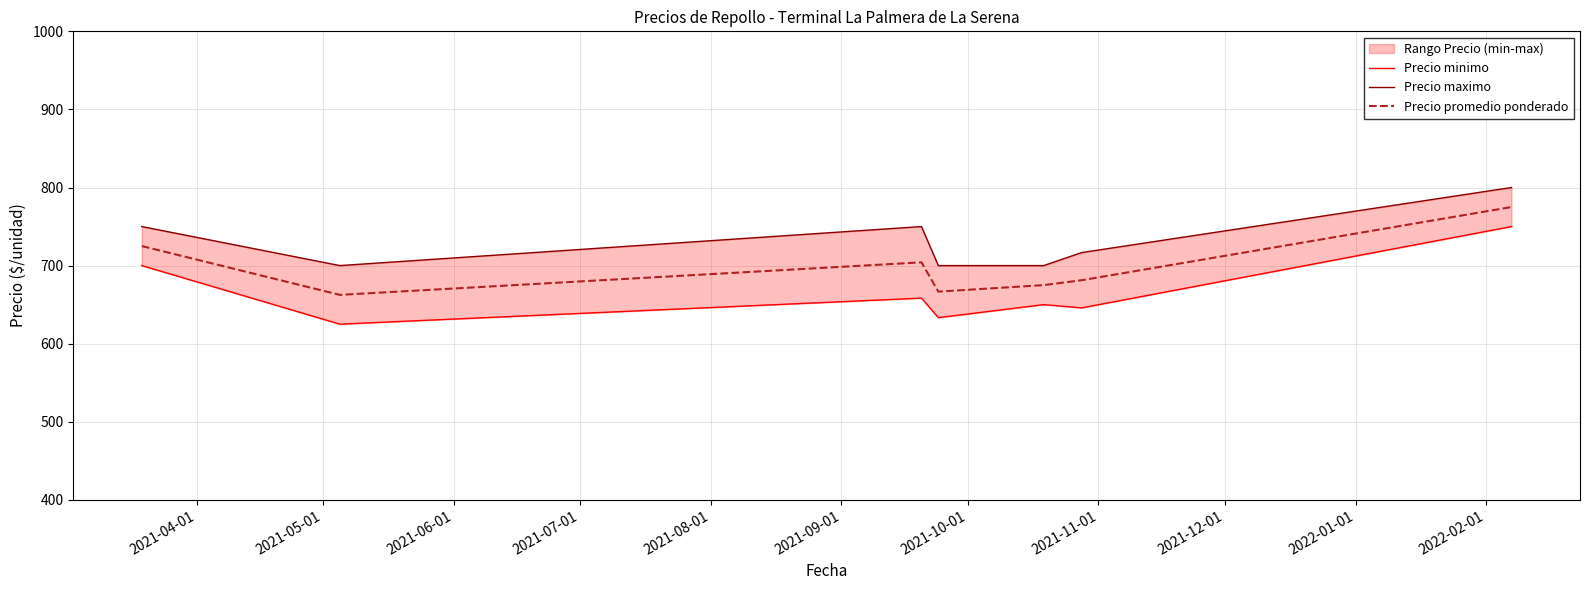

True or false: Precio minimo and Precio promedio ponderado cross at least once.

False